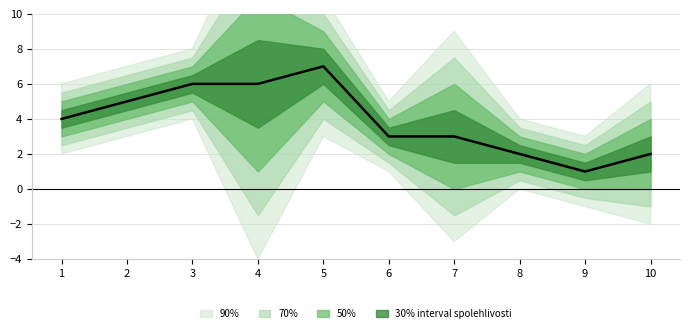

How many data points does each series have?

10